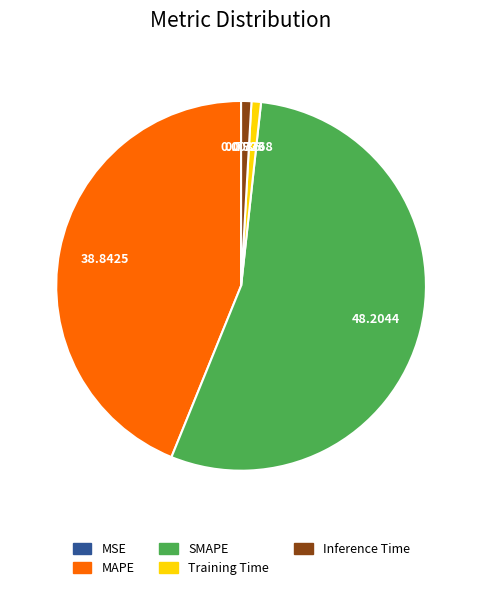

Which slice represents more than half of the pie?

SMAPE